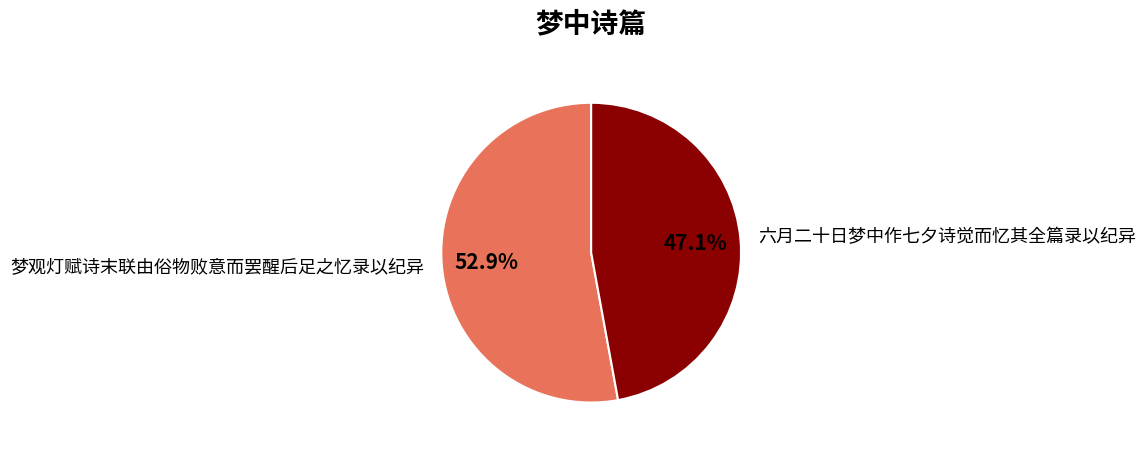

Which category accounts for the majority?

梦观灯赋诗末联由俗物败意而罢醒后足之忆录以纪异